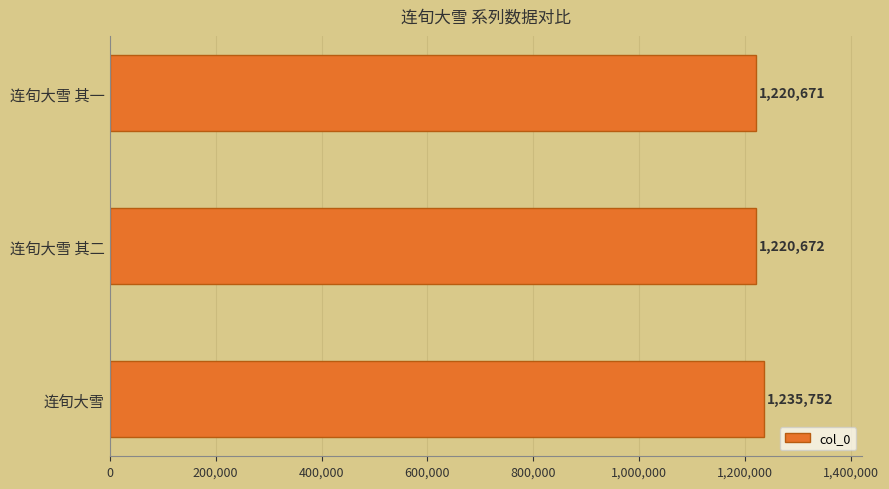

Reading top to bottom, transcribe all the data shown in this chart.

连旬大雪 其一=1220671	连旬大雪 其二=1220672	连旬大雪=1235752